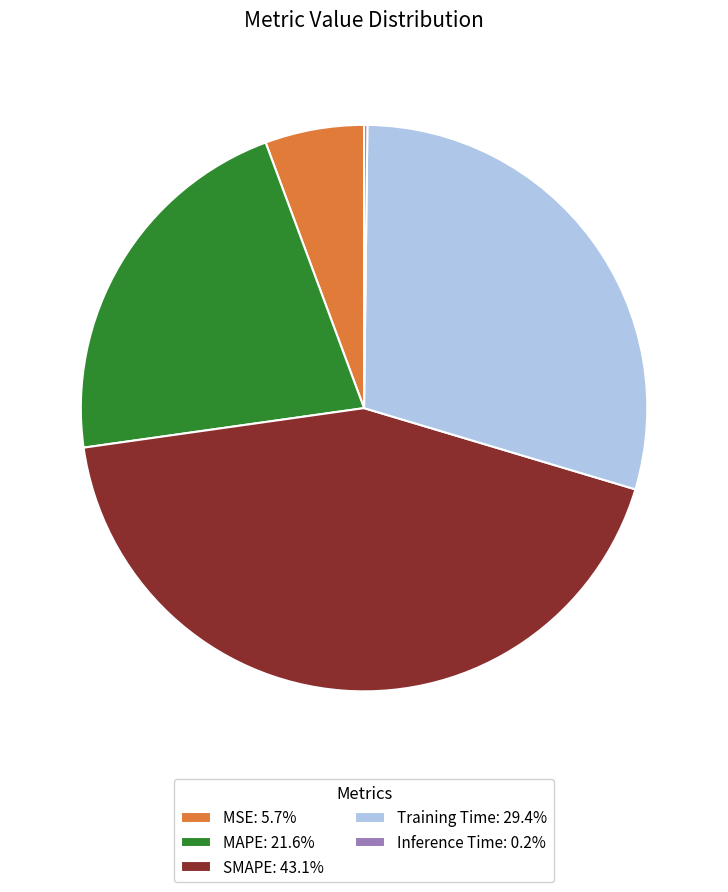

Combined, do SMAPE: 43.1% and Training Time: 29.4% account for over 50%?

Yes